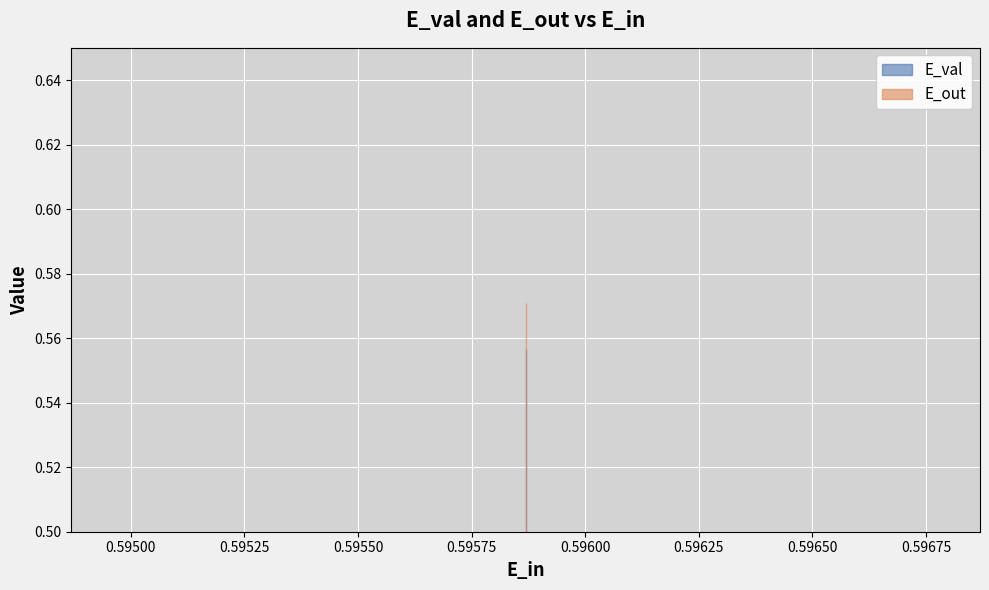

Which has a higher value, 0.5958690039407528 or 0.5958690039407528?

0.5958690039407528